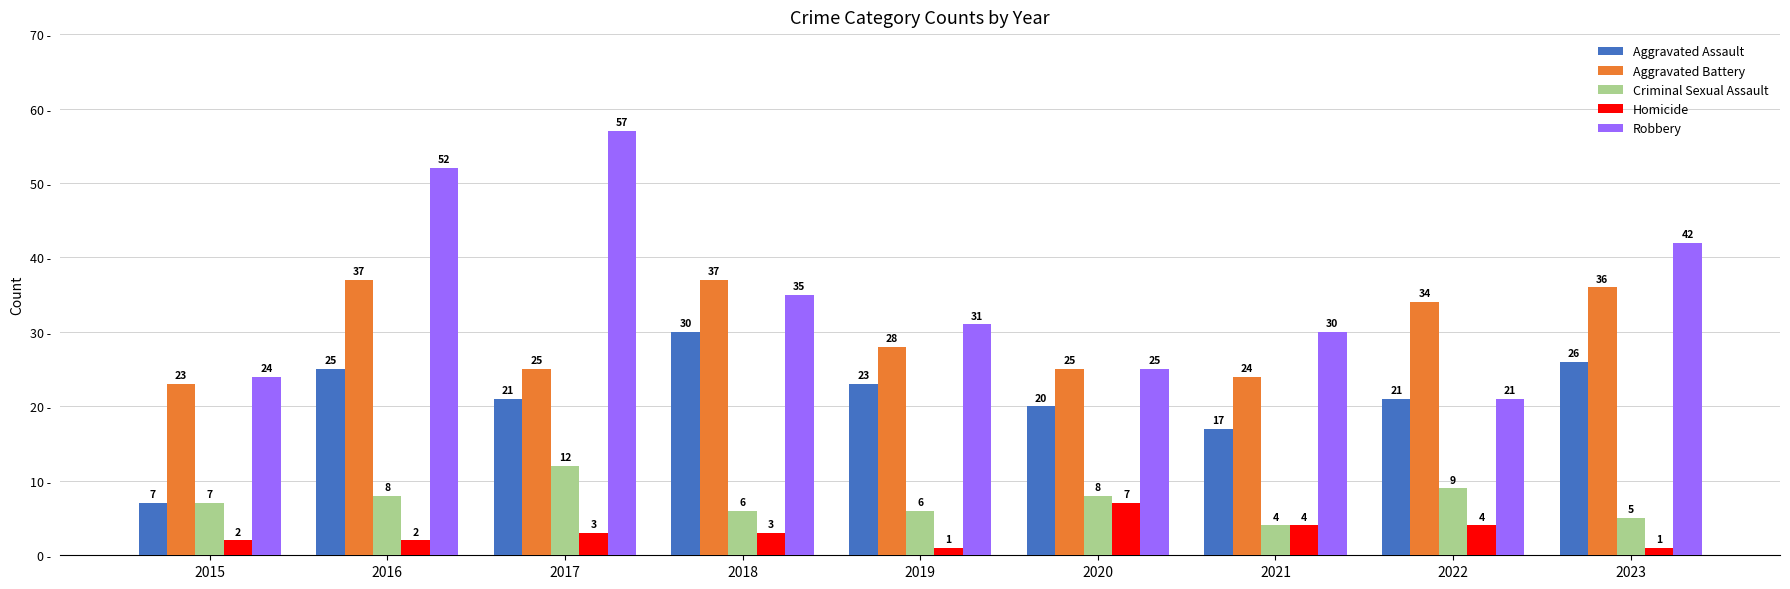

What are all the series names shown in the legend?

Aggravated Assault, Aggravated Battery, Criminal Sexual Assault, Homicide, Robbery